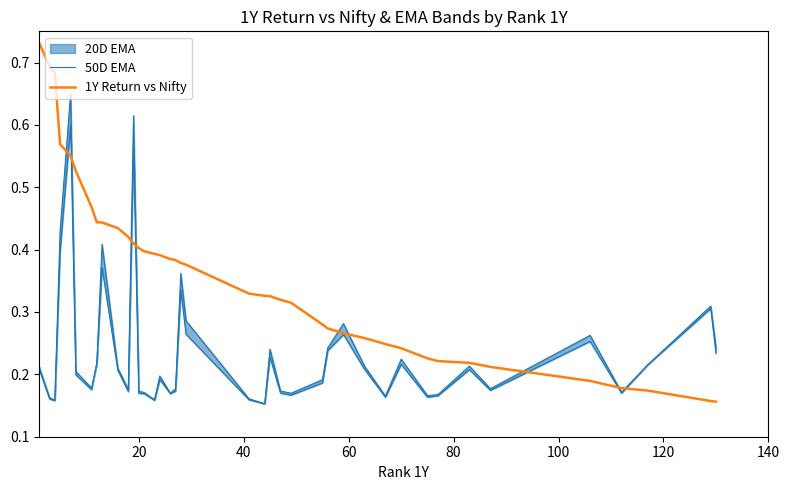

What is the value of the 1Y Return vs Nifty point at the 13th from the left?

0.4